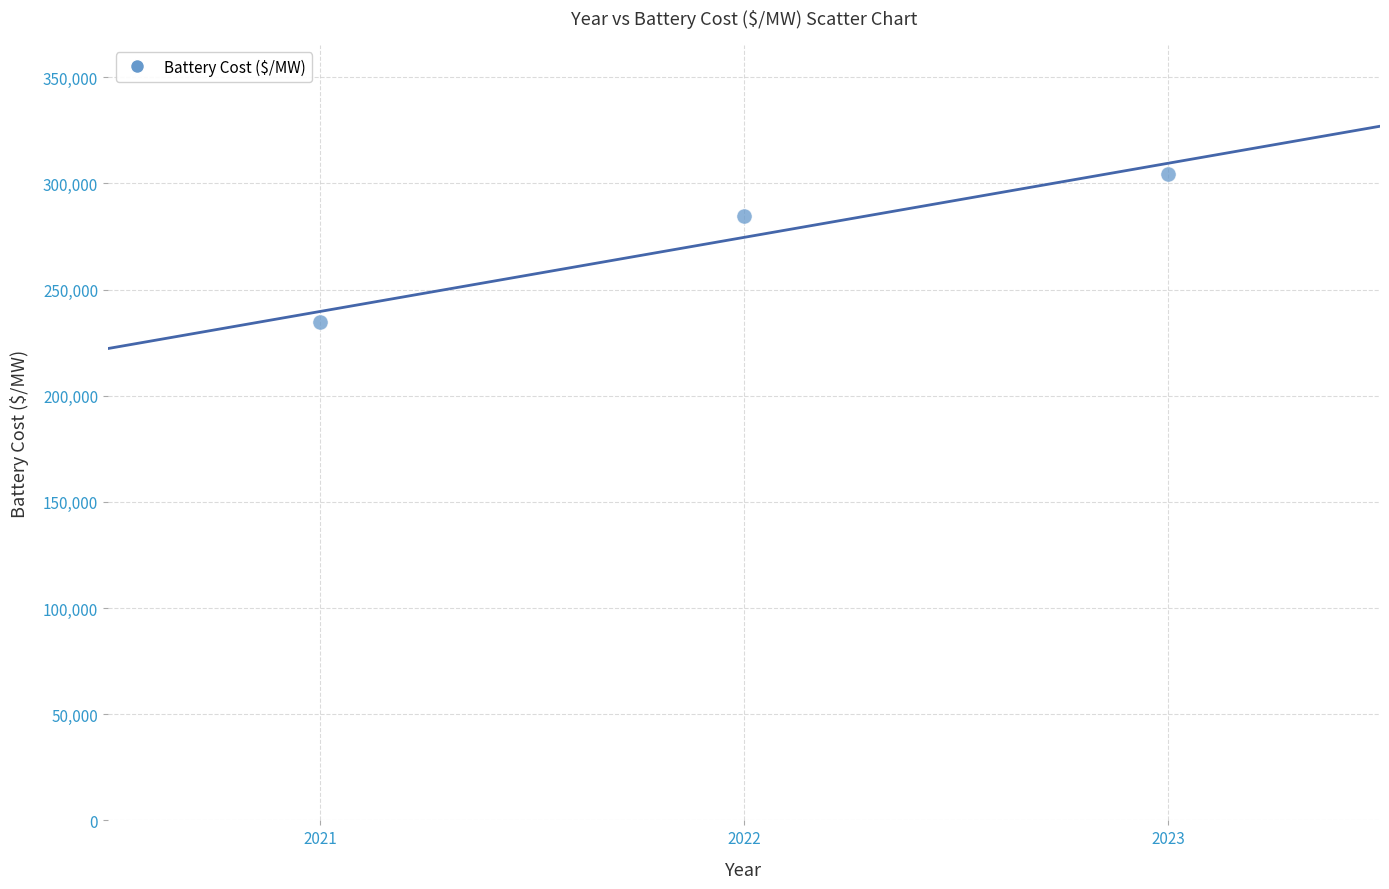

What Y value in the scatter plot is closest to 269515?

284785.5